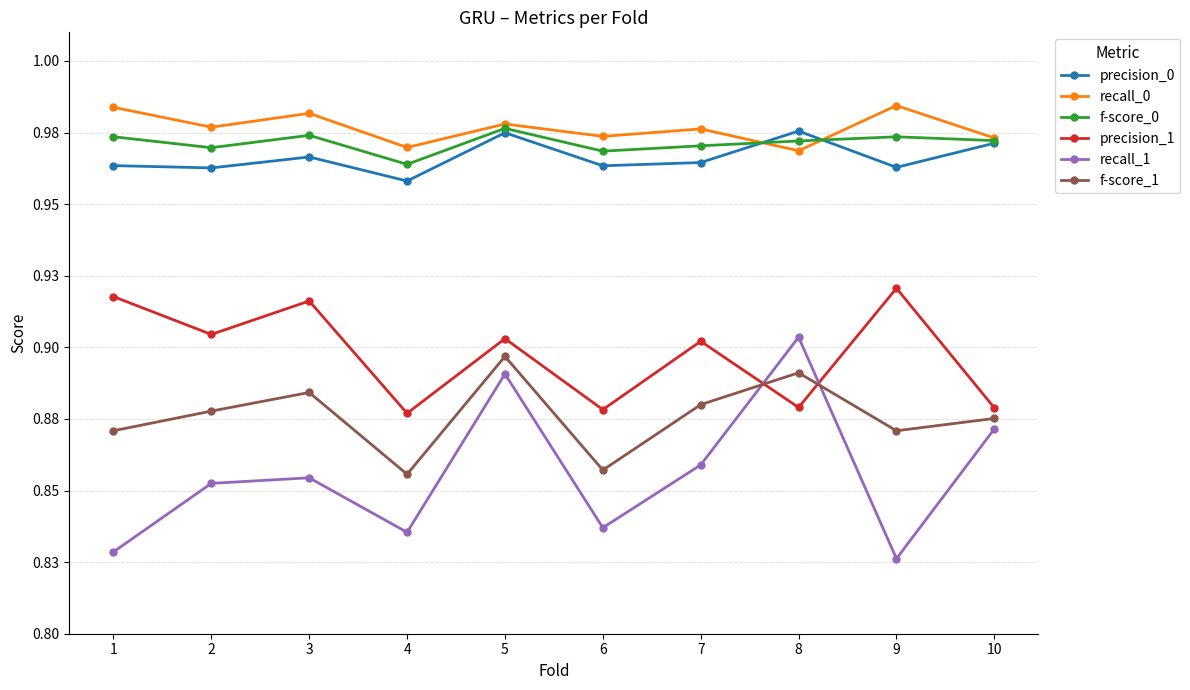

Which series has the largest total across all categories?

recall_0